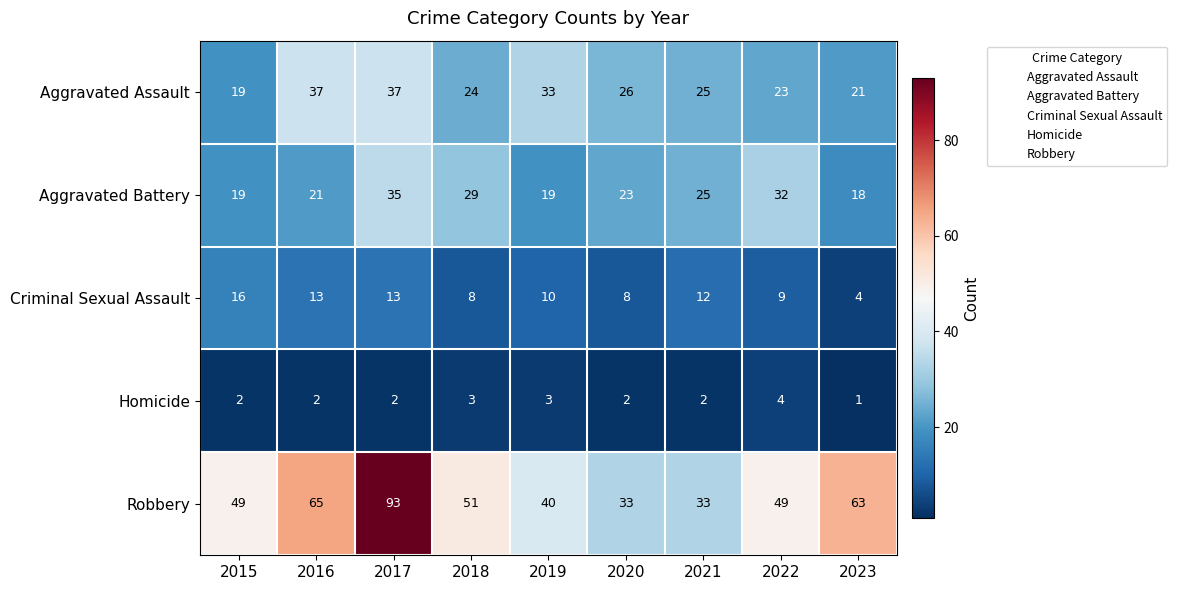

At which label does Aggravated Assault first exceed 25?

2016